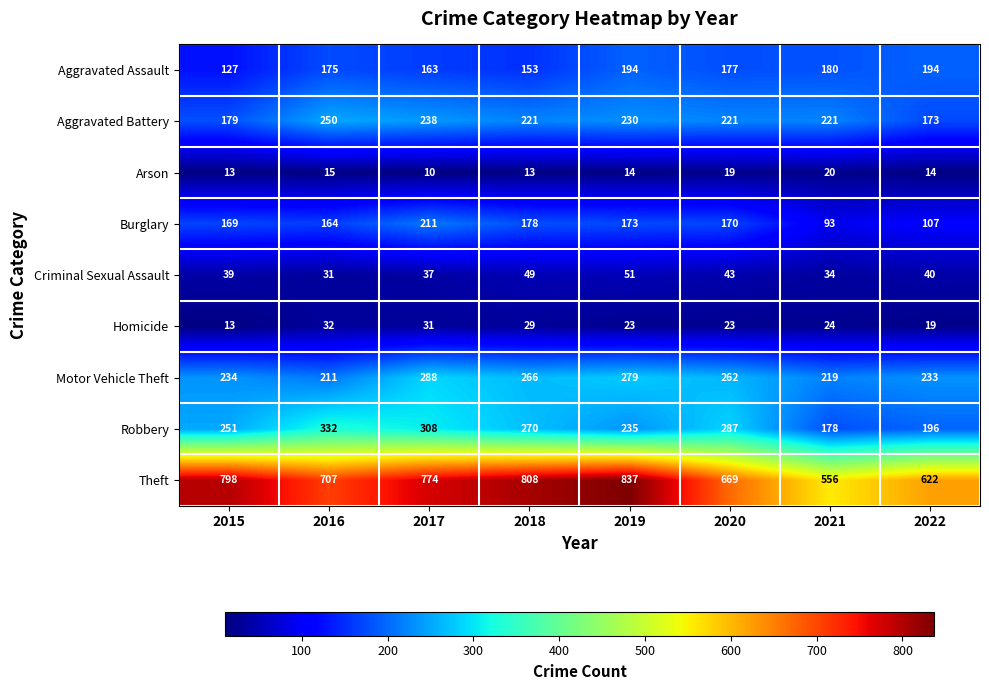

Which category has the highest value in the Motor Vehicle Theft series?

2017